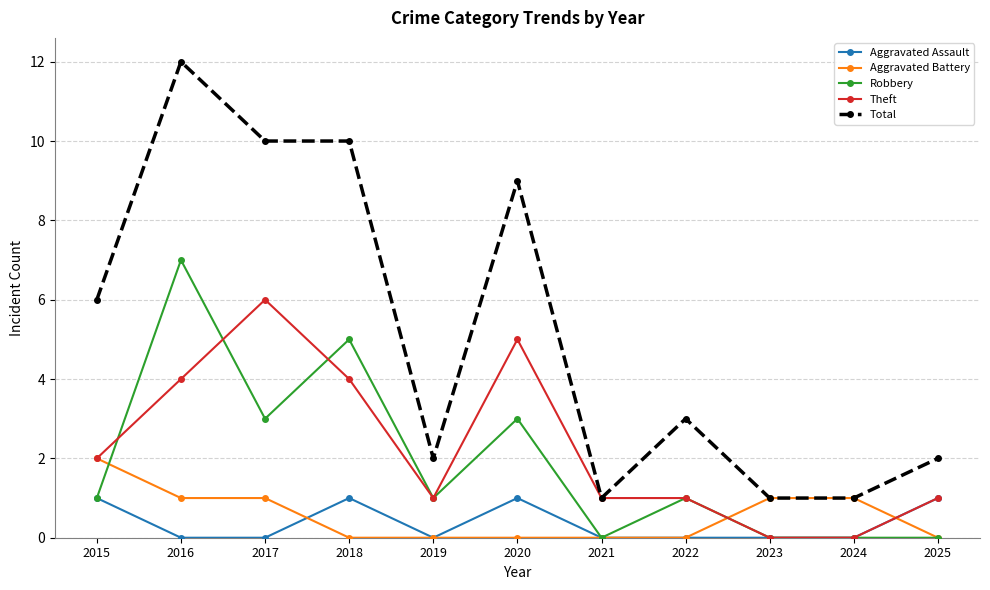

Rank the series by their maximum value, from lowest to highest.

Aggravated Assault, Aggravated Battery, Theft, Robbery, Total